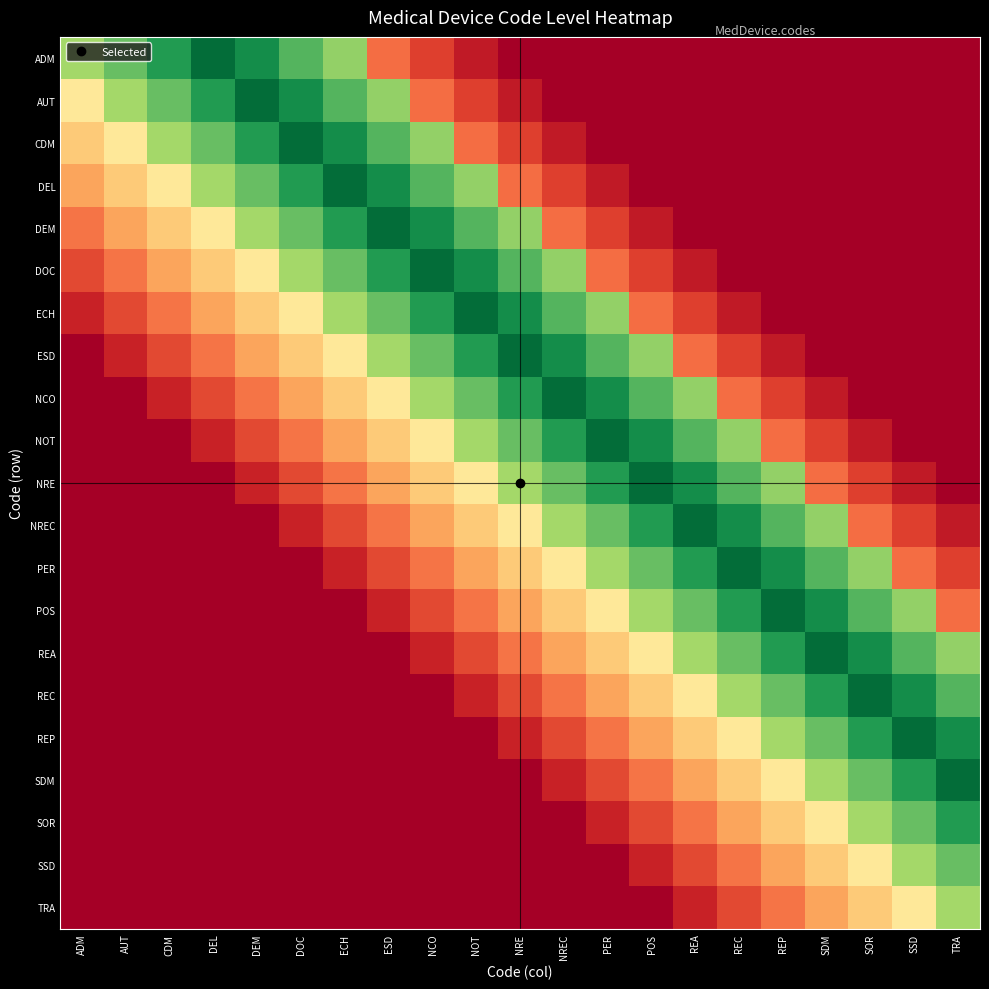

Reading left to right, transcribe all the data shown in this chart.

ADM: ADM=0.7	AUT=0.8	CDM=0.9	DEL=1.0	DEM=0.9	DOC=0.8	ECH=0.7	ESD=0.2	NCO=0.1	NOT=0.1	NRE=0.0	NREC=0.0	PER=0.0	POS=0.0	REA=0.0	REC=0.0	REP=0.0	SDM=0.0	SOR=0.0	SSD=0.0	TRA=0.0
AUT: ADM=0.4	AUT=0.7	CDM=0.8	DEL=0.9	DEM=1.0	DOC=0.9	ECH=0.8	ESD=0.7	NCO=0.2	NOT=0.1	NRE=0.1	NREC=0.0	PER=0.0	POS=0.0	REA=0.0	REC=0.0	REP=0.0	SDM=0.0	SOR=0.0	SSD=0.0	TRA=0.0
CDM: ADM=0.4	AUT=0.4	CDM=0.7	DEL=0.8	DEM=0.9	DOC=1.0	ECH=0.9	ESD=0.8	NCO=0.7	NOT=0.2	NRE=0.1	NREC=0.1	PER=0.0	POS=0.0	REA=0.0	REC=0.0	REP=0.0	SDM=0.0	SOR=0.0	SSD=0.0	TRA=0.0
DEL: ADM=0.3	AUT=0.4	CDM=0.4	DEL=0.7	DEM=0.8	DOC=0.9	ECH=1.0	ESD=0.9	NCO=0.8	NOT=0.7	NRE=0.2	NREC=0.1	PER=0.1	POS=0.0	REA=0.0	REC=0.0	REP=0.0	SDM=0.0	SOR=0.0	SSD=0.0	TRA=0.0
DEM: ADM=0.2	AUT=0.3	CDM=0.4	DEL=0.4	DEM=0.7	DOC=0.8	ECH=0.9	ESD=1.0	NCO=0.9	NOT=0.8	NRE=0.7	NREC=0.2	PER=0.1	POS=0.1	REA=0.0	REC=0.0	REP=0.0	SDM=0.0	SOR=0.0	SSD=0.0	TRA=0.0
DOC: ADM=0.1	AUT=0.2	CDM=0.3	DEL=0.4	DEM=0.4	DOC=0.7	ECH=0.8	ESD=0.9	NCO=1.0	NOT=0.9	NRE=0.8	NREC=0.7	PER=0.2	POS=0.1	REA=0.1	REC=0.0	REP=0.0	SDM=0.0	SOR=0.0	SSD=0.0	TRA=0.0
ECH: ADM=0.1	AUT=0.1	CDM=0.2	DEL=0.3	DEM=0.4	DOC=0.4	ECH=0.7	ESD=0.8	NCO=0.9	NOT=1.0	NRE=0.9	NREC=0.8	PER=0.7	POS=0.2	REA=0.1	REC=0.1	REP=0.0	SDM=0.0	SOR=0.0	SSD=0.0	TRA=0.0
ESD: ADM=0.0	AUT=0.1	CDM=0.1	DEL=0.2	DEM=0.3	DOC=0.4	ECH=0.4	ESD=0.7	NCO=0.8	NOT=0.9	NRE=1.0	NREC=0.9	PER=0.8	POS=0.7	REA=0.2	REC=0.1	REP=0.1	SDM=0.0	SOR=0.0	SSD=0.0	TRA=0.0
NCO: ADM=0.0	AUT=0.0	CDM=0.1	DEL=0.1	DEM=0.2	DOC=0.3	ECH=0.4	ESD=0.4	NCO=0.7	NOT=0.8	NRE=0.9	NREC=1.0	PER=0.9	POS=0.8	REA=0.7	REC=0.2	REP=0.1	SDM=0.1	SOR=0.0	SSD=0.0	TRA=0.0
NOT: ADM=0.0	AUT=0.0	CDM=0.0	DEL=0.1	DEM=0.1	DOC=0.2	ECH=0.3	ESD=0.4	NCO=0.4	NOT=0.7	NRE=0.8	NREC=0.9	PER=1.0	POS=0.9	REA=0.8	REC=0.7	REP=0.2	SDM=0.1	SOR=0.1	SSD=0.0	TRA=0.0
NRE: ADM=0.0	AUT=0.0	CDM=0.0	DEL=0.0	DEM=0.1	DOC=0.1	ECH=0.2	ESD=0.3	NCO=0.4	NOT=0.4	NRE=0.7	NREC=0.8	PER=0.9	POS=1.0	REA=0.9	REC=0.8	REP=0.7	SDM=0.2	SOR=0.1	SSD=0.1	TRA=0.0
NREC: ADM=0.0	AUT=0.0	CDM=0.0	DEL=0.0	DEM=0.0	DOC=0.1	ECH=0.1	ESD=0.2	NCO=0.3	NOT=0.4	NRE=0.4	NREC=0.7	PER=0.8	POS=0.9	REA=1.0	REC=0.9	REP=0.8	SDM=0.7	SOR=0.2	SSD=0.1	TRA=0.1
PER: ADM=0.0	AUT=0.0	CDM=0.0	DEL=0.0	DEM=0.0	DOC=0.0	ECH=0.1	ESD=0.1	NCO=0.2	NOT=0.3	NRE=0.4	NREC=0.4	PER=0.7	POS=0.8	REA=0.9	REC=1.0	REP=0.9	SDM=0.8	SOR=0.7	SSD=0.2	TRA=0.1
POS: ADM=0.0	AUT=0.0	CDM=0.0	DEL=0.0	DEM=0.0	DOC=0.0	ECH=0.0	ESD=0.1	NCO=0.1	NOT=0.2	NRE=0.3	NREC=0.4	PER=0.4	POS=0.7	REA=0.8	REC=0.9	REP=1.0	SDM=0.9	SOR=0.8	SSD=0.7	TRA=0.2
REA: ADM=0.0	AUT=0.0	CDM=0.0	DEL=0.0	DEM=0.0	DOC=0.0	ECH=0.0	ESD=0.0	NCO=0.1	NOT=0.1	NRE=0.2	NREC=0.3	PER=0.4	POS=0.4	REA=0.7	REC=0.8	REP=0.9	SDM=1.0	SOR=0.9	SSD=0.8	TRA=0.7
REC: ADM=0.0	AUT=0.0	CDM=0.0	DEL=0.0	DEM=0.0	DOC=0.0	ECH=0.0	ESD=0.0	NCO=0.0	NOT=0.1	NRE=0.1	NREC=0.2	PER=0.3	POS=0.4	REA=0.4	REC=0.7	REP=0.8	SDM=0.9	SOR=1.0	SSD=0.9	TRA=0.8
REP: ADM=0.0	AUT=0.0	CDM=0.0	DEL=0.0	DEM=0.0	DOC=0.0	ECH=0.0	ESD=0.0	NCO=0.0	NOT=0.0	NRE=0.1	NREC=0.1	PER=0.2	POS=0.3	REA=0.4	REC=0.4	REP=0.7	SDM=0.8	SOR=0.9	SSD=1.0	TRA=0.9
SDM: ADM=0.0	AUT=0.0	CDM=0.0	DEL=0.0	DEM=0.0	DOC=0.0	ECH=0.0	ESD=0.0	NCO=0.0	NOT=0.0	NRE=0.0	NREC=0.1	PER=0.1	POS=0.2	REA=0.3	REC=0.4	REP=0.4	SDM=0.7	SOR=0.8	SSD=0.9	TRA=1.0
SOR: ADM=0.0	AUT=0.0	CDM=0.0	DEL=0.0	DEM=0.0	DOC=0.0	ECH=0.0	ESD=0.0	NCO=0.0	NOT=0.0	NRE=0.0	NREC=0.0	PER=0.1	POS=0.1	REA=0.2	REC=0.3	REP=0.4	SDM=0.4	SOR=0.7	SSD=0.8	TRA=0.9
SSD: ADM=0.0	AUT=0.0	CDM=0.0	DEL=0.0	DEM=0.0	DOC=0.0	ECH=0.0	ESD=0.0	NCO=0.0	NOT=0.0	NRE=0.0	NREC=0.0	PER=0.0	POS=0.1	REA=0.1	REC=0.2	REP=0.3	SDM=0.4	SOR=0.4	SSD=0.7	TRA=0.8
TRA: ADM=0.0	AUT=0.0	CDM=0.0	DEL=0.0	DEM=0.0	DOC=0.0	ECH=0.0	ESD=0.0	NCO=0.0	NOT=0.0	NRE=0.0	NREC=0.0	PER=0.0	POS=0.0	REA=0.1	REC=0.1	REP=0.2	SDM=0.3	SOR=0.4	SSD=0.4	TRA=0.7